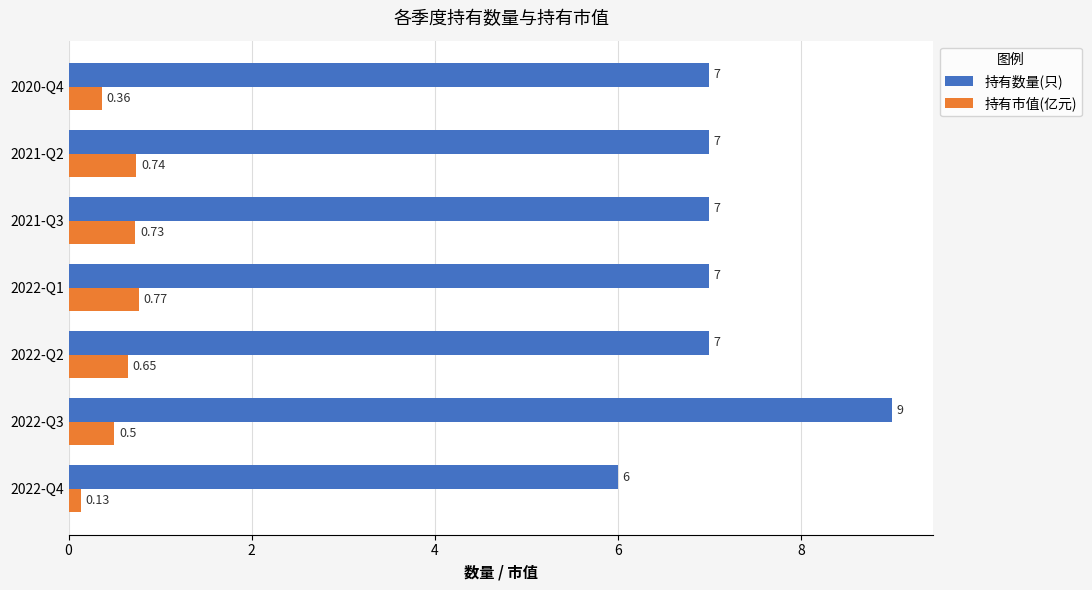

Rank the series by their average value, from highest to lowest.

持有数量(只), 持有市值(亿元)